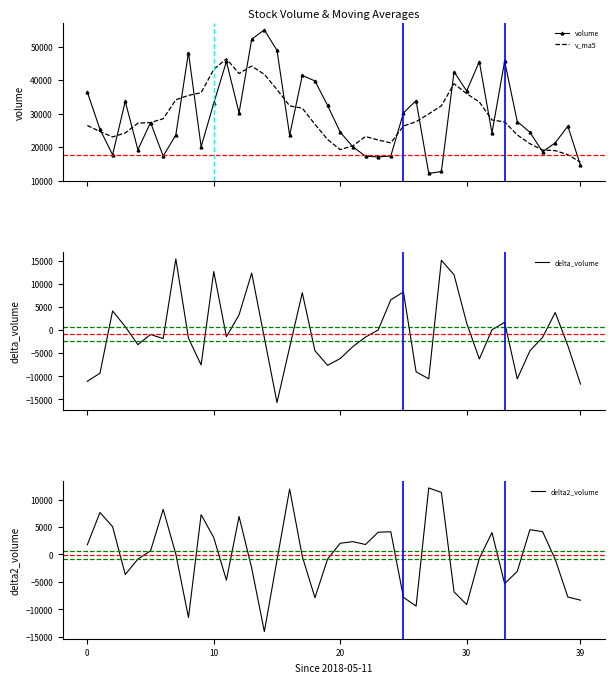

The value of delta_volume at 18 is -1999.0. True or false?

False